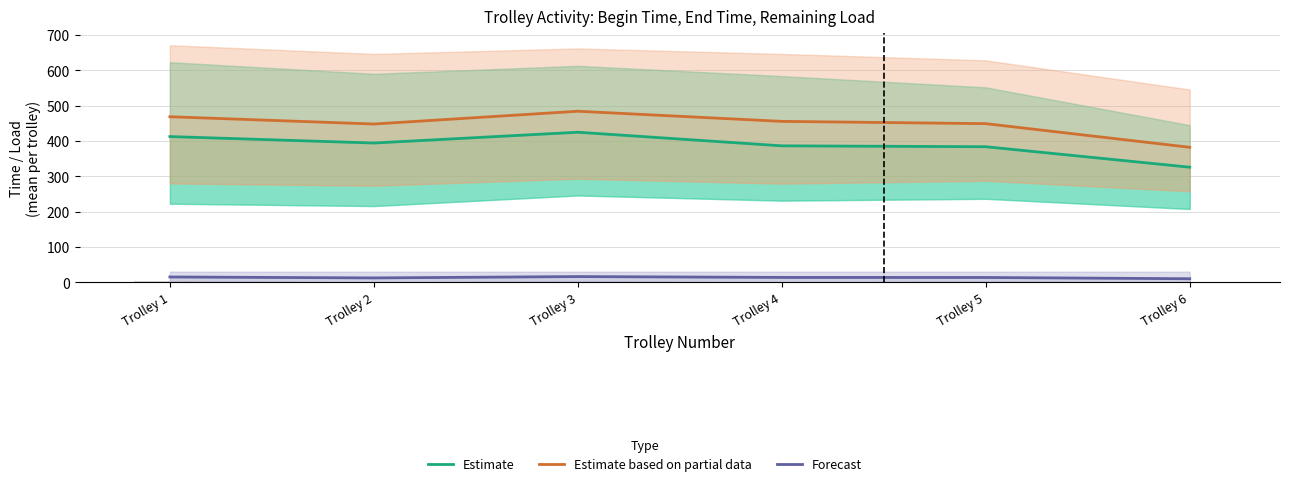

The value of Forecast at Trolley 5 is 13.5. True or false?

True